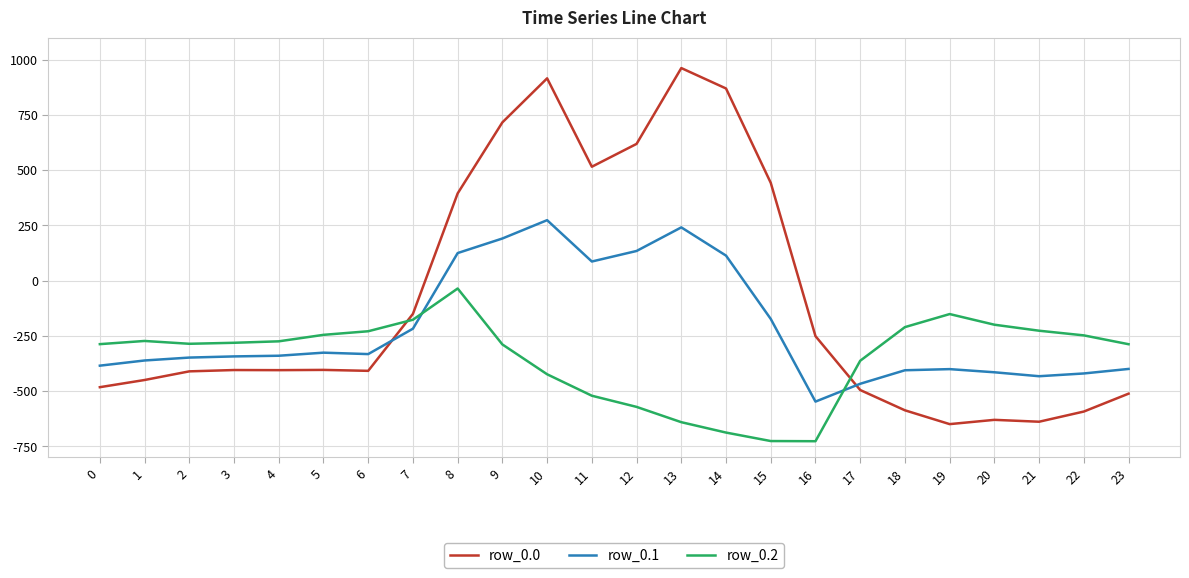

Rank the series by their maximum value, from highest to lowest.

row_0.0, row_0.1, row_0.2